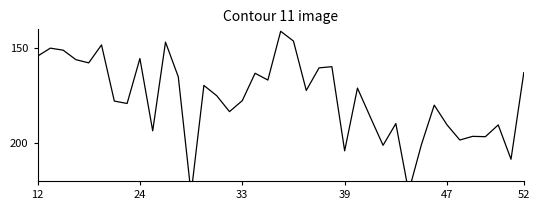

How many values are below 174?

19